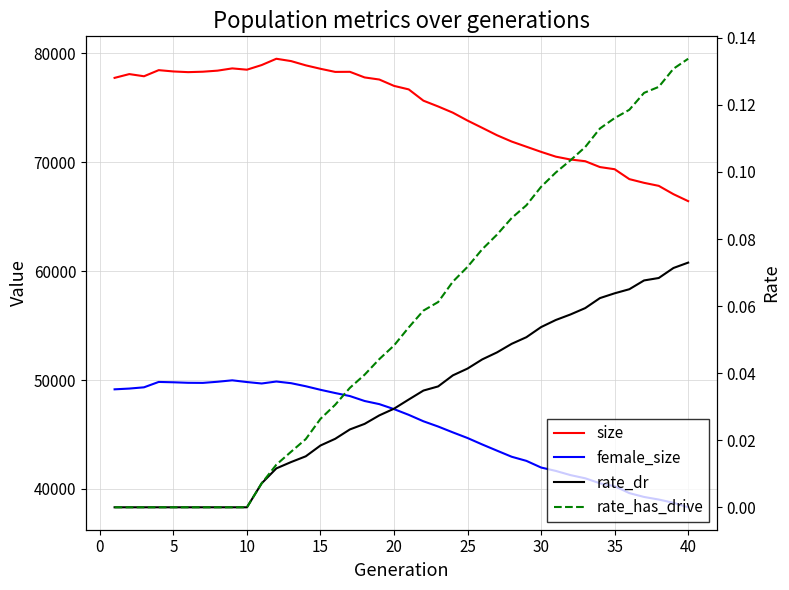

What is the highest value of the rate_dr series?

0.1